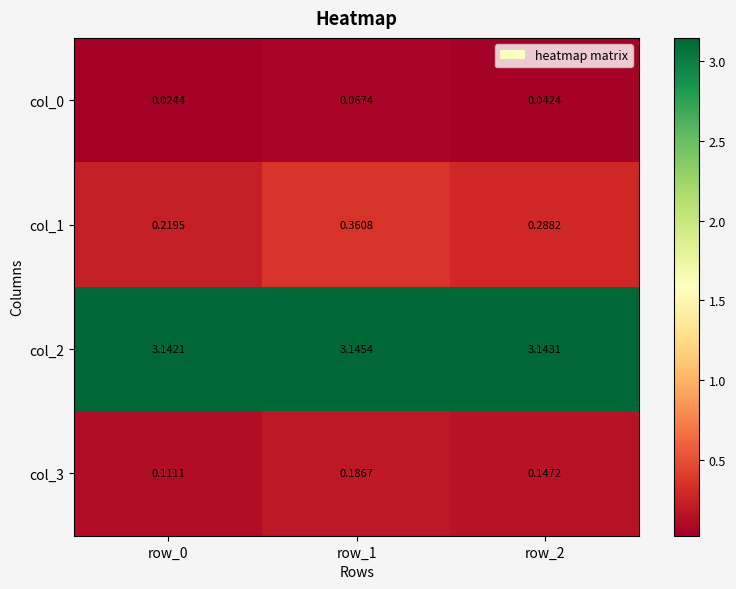

How many series are shown in this chart?

4